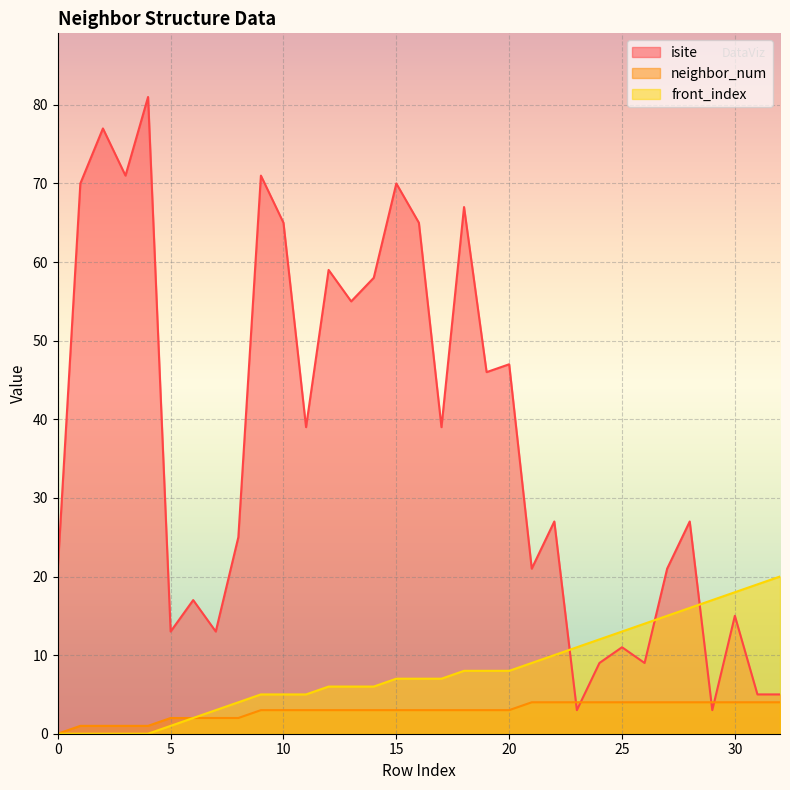

Rank the categories by neighbor_num value from highest to lowest.

21, 22, 23, 24, 25, 26, 27, 28, 29, 30, 31, 32, 9, 10, 11, 12, 13, 14, 15, 16, 17, 18, 19, 20, 5, 6, 7, 8, 1, 2, 3, 4, 0